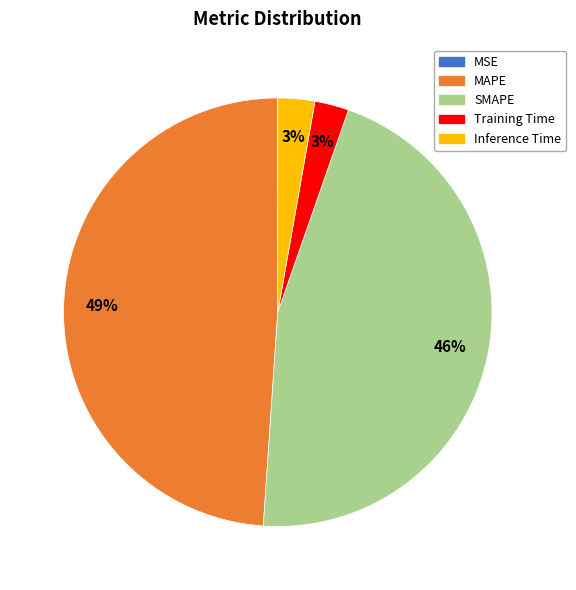

The SMAPE slice represents 46% of the pie. True or false?

True